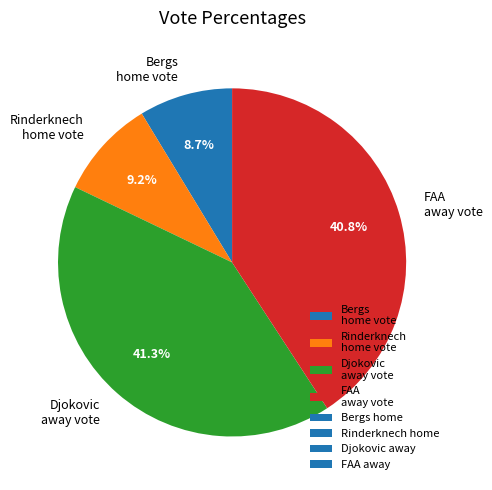

Is there any slice that represents more than half of the pie?

No